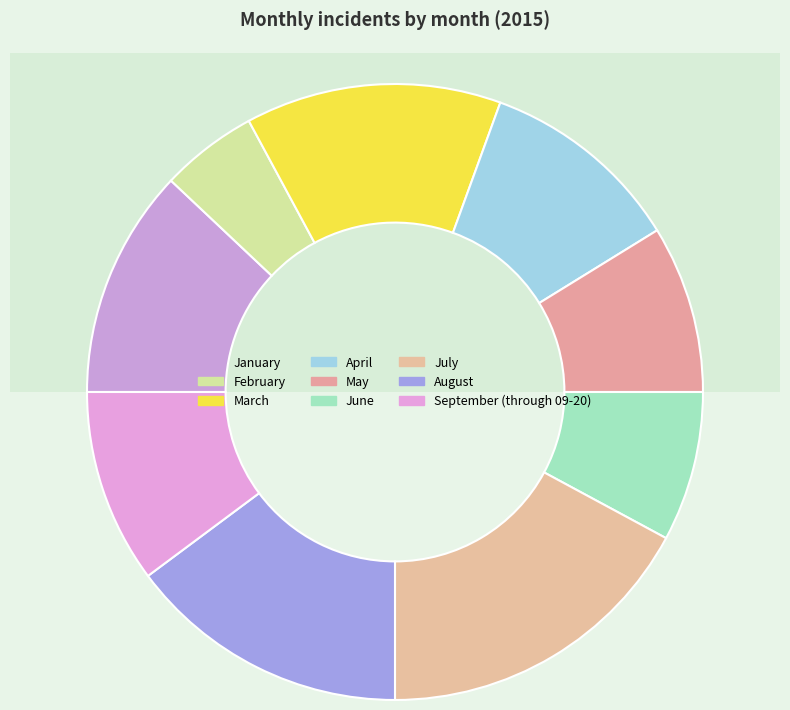

Does August account for over 50% of the chart?

No